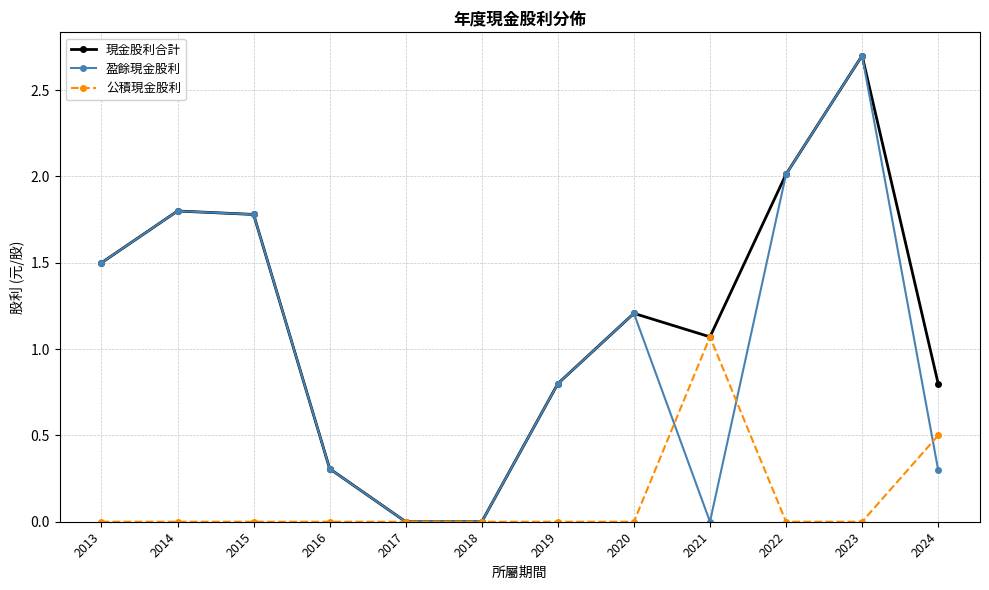

Is it true that 現金股利合計 equals 1.2 at 2023?

False